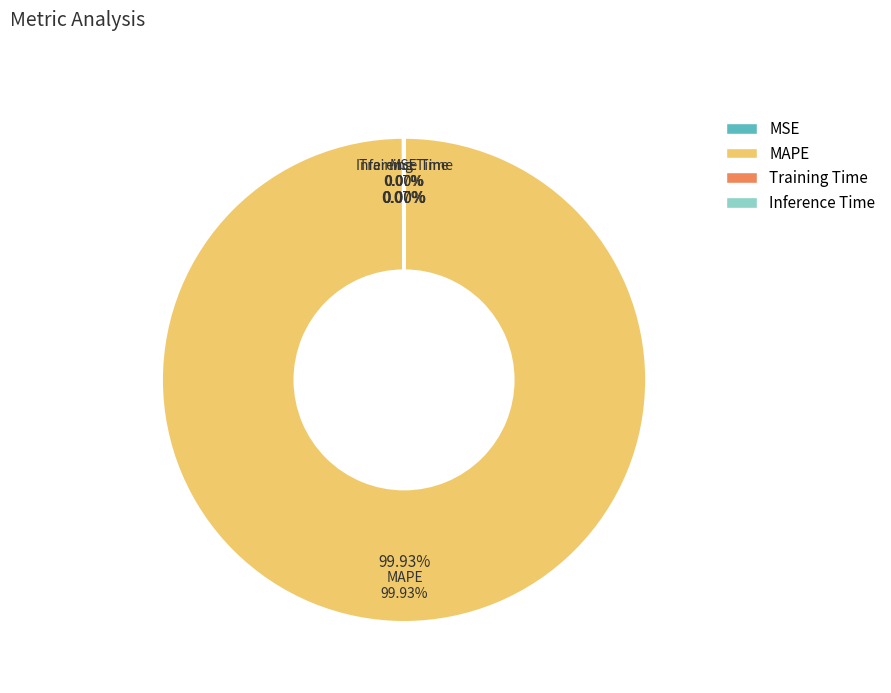

Does MAPE represent more than half of the total?

Yes